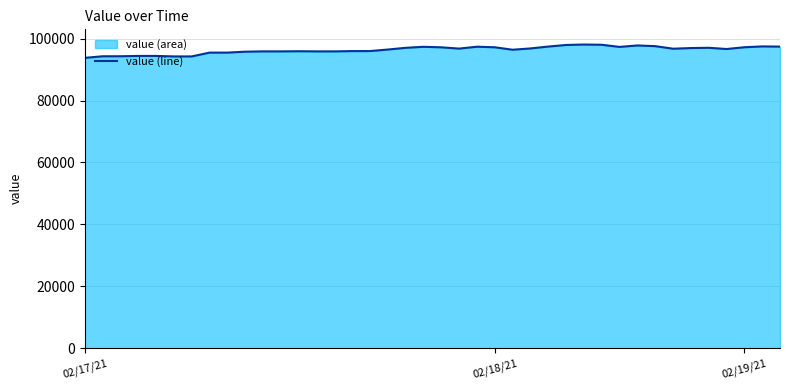

What is the greatest value displayed?

98086.8